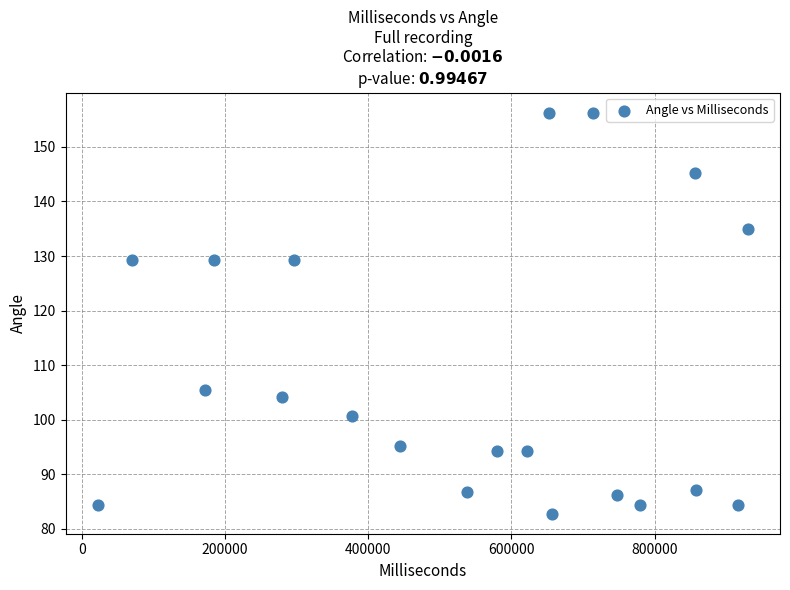

What is the range of Y values (max minus min)?

73.6